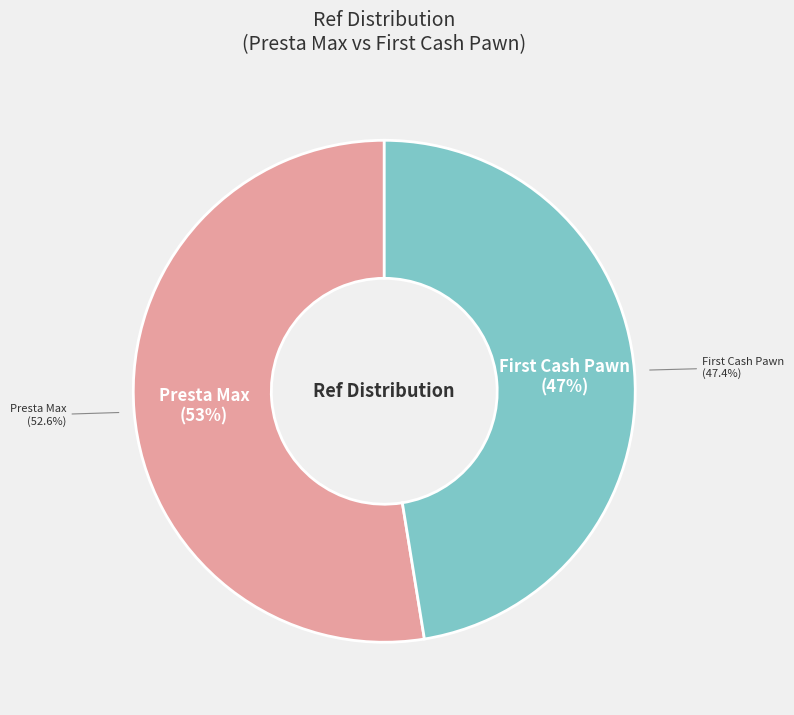

How many segments does this pie chart have?

2